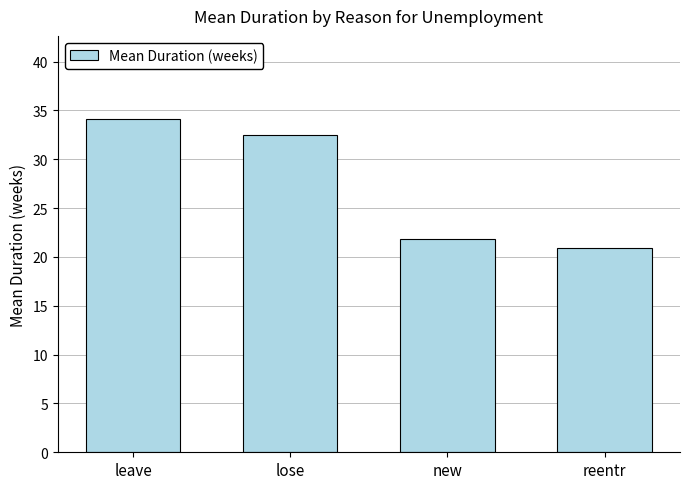

What is the change in value from new to reentr?

-0.9